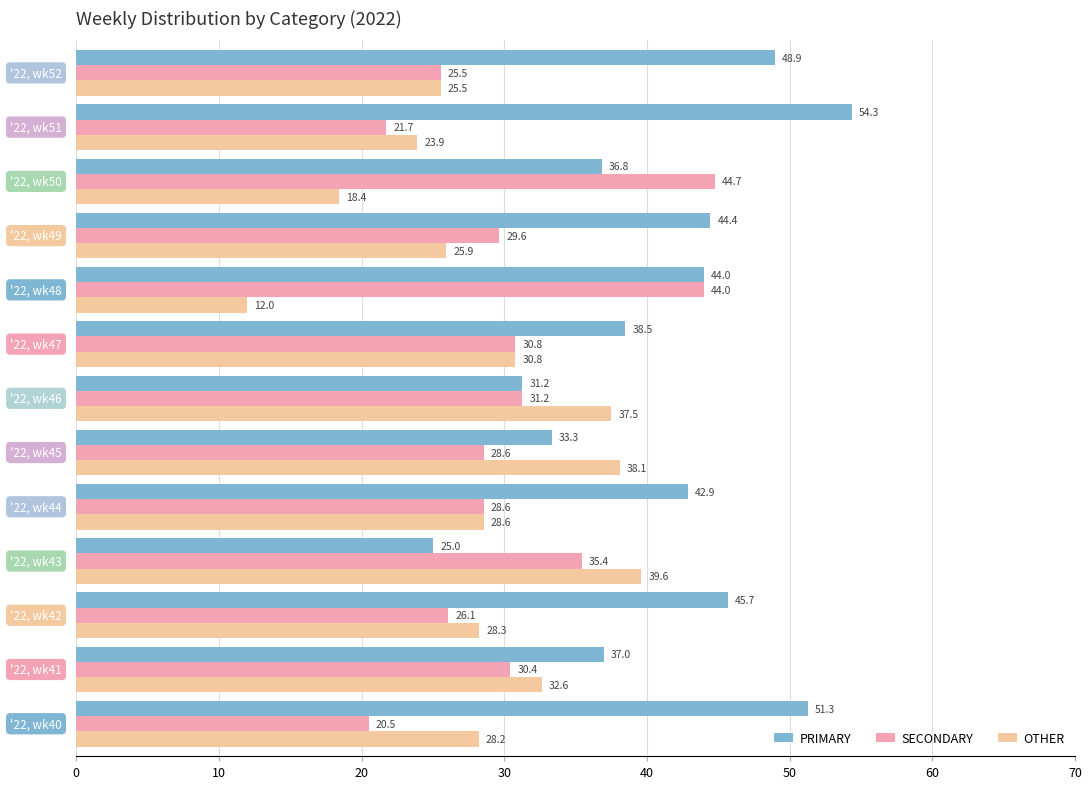

List the series in order of their peak value, highest first.

PRIMARY, SECONDARY, OTHER